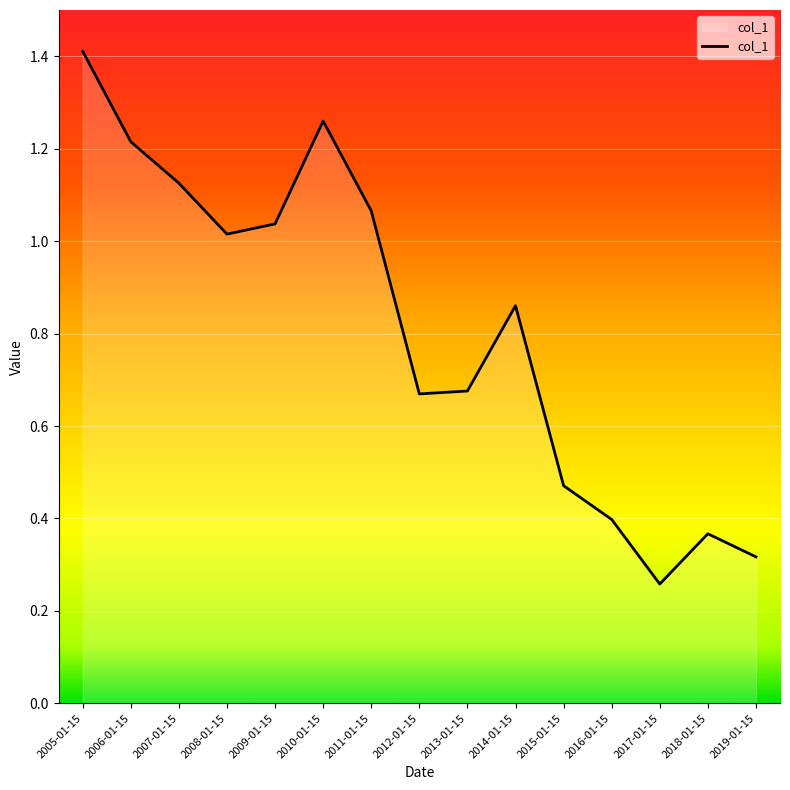

What position from the right is 2011-01-15?

9